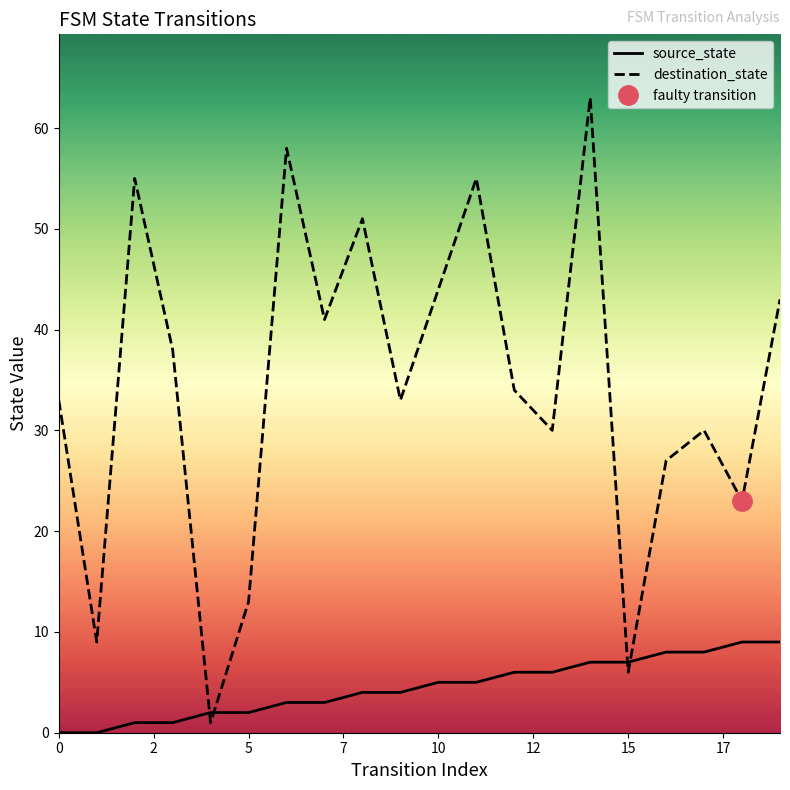

Does the chart have visible grid lines?

No